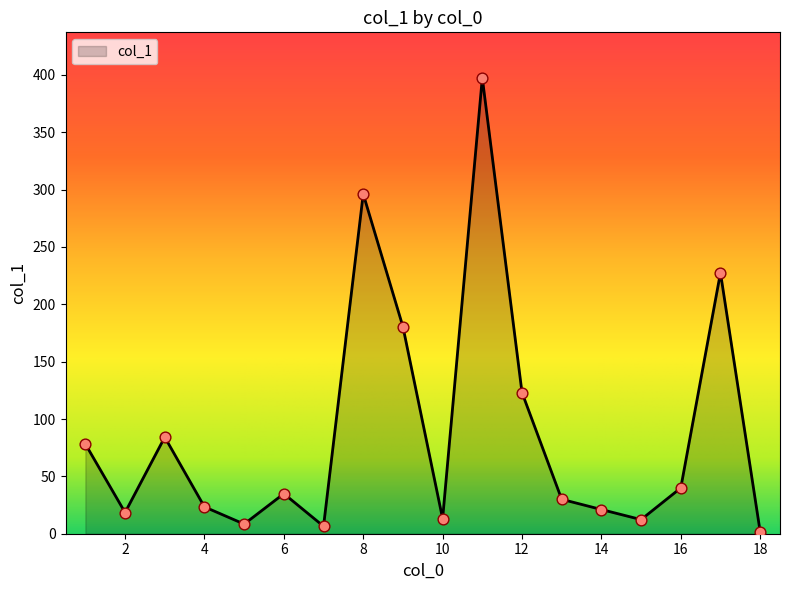

What is the difference between the maximum and minimum values?

395.6